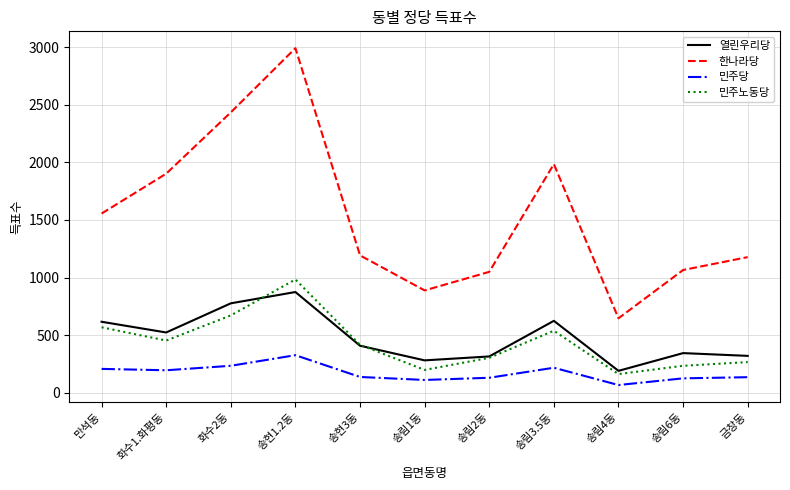

Which category has the highest value across all series?

송현1.2동